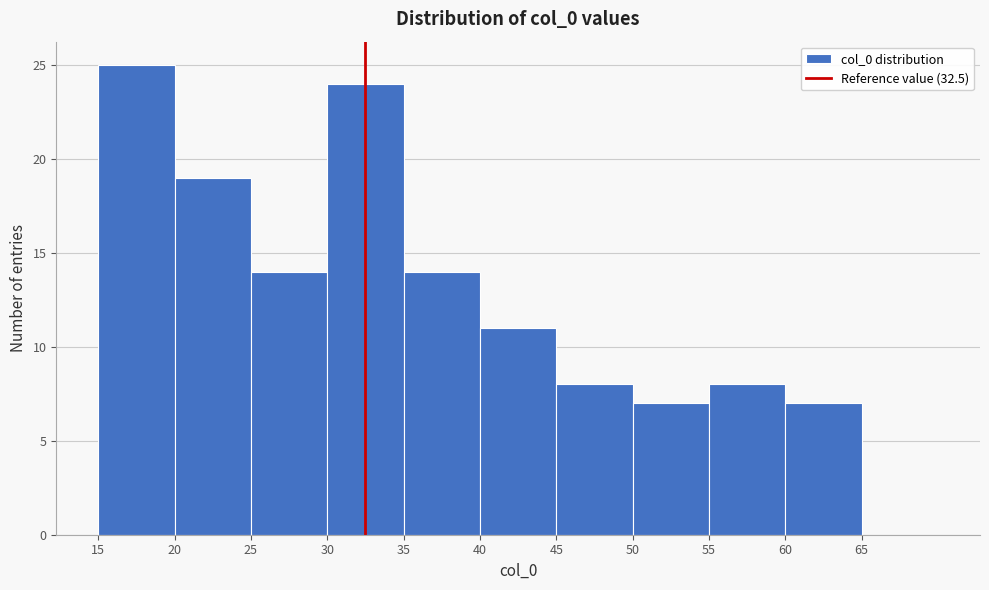

Reading left to right, transcribe this chart: for each bar, give the range it covers on the x-axis and its height. The values are not printed on the chart, so give them approximately, as read against the axis.

15 to 20: 25
20 to 25: 19
25 to 30: 14
30 to 35: 24
35 to 40: 14
40 to 45: 11
45 to 50: 8
50 to 55: 7
55 to 60: 8
60 to 65: 7
65 to 70: 0